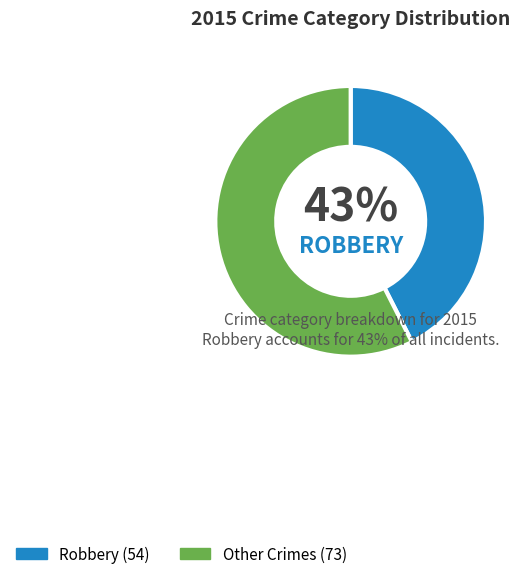

True or false: Homicide accounts for 17% of the total.

False